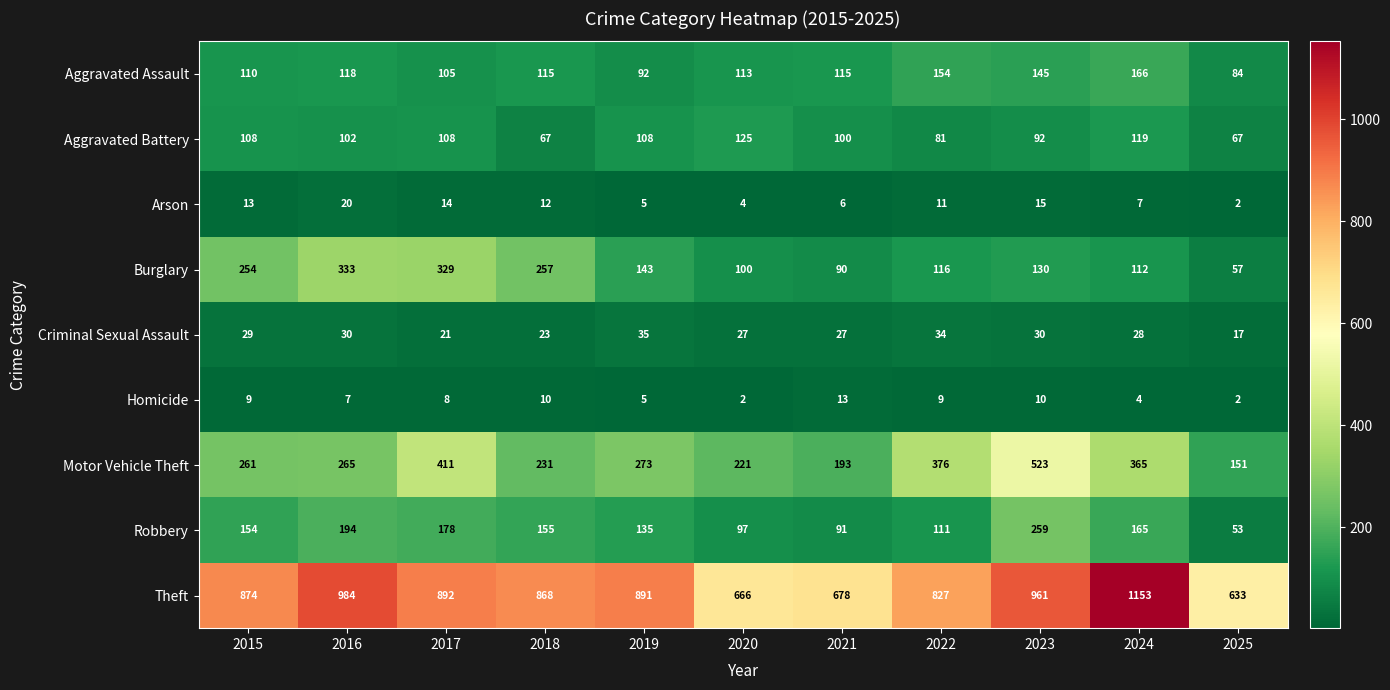

Is the value of Criminal Sexual Assault at 2025 greater than the value of Theft at 2017?

No